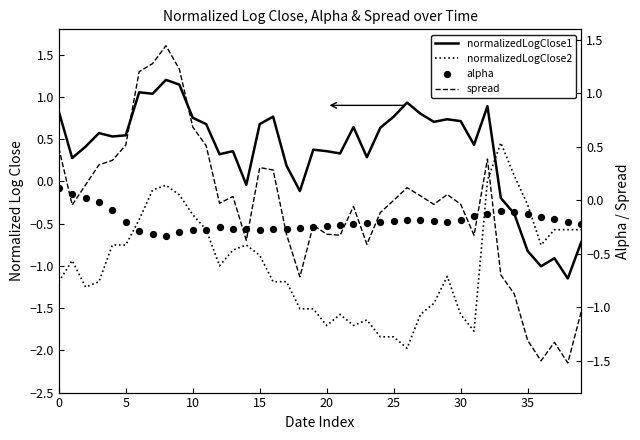

Which series has the largest Y range (max minus min)?

spread